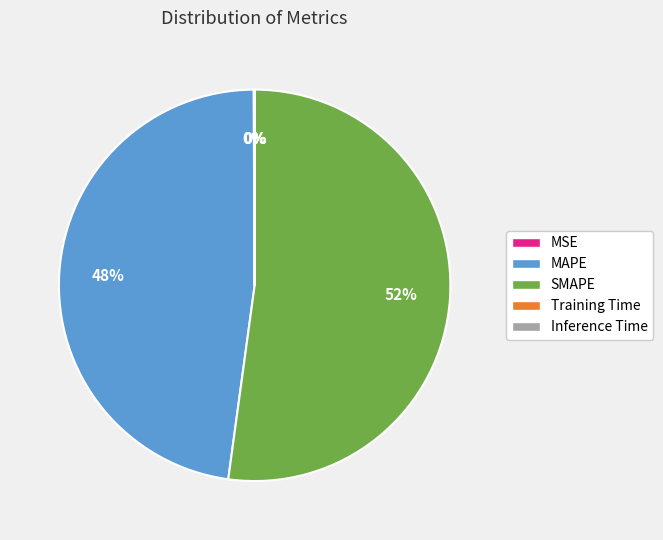

Which category has the biggest portion of the pie?

SMAPE